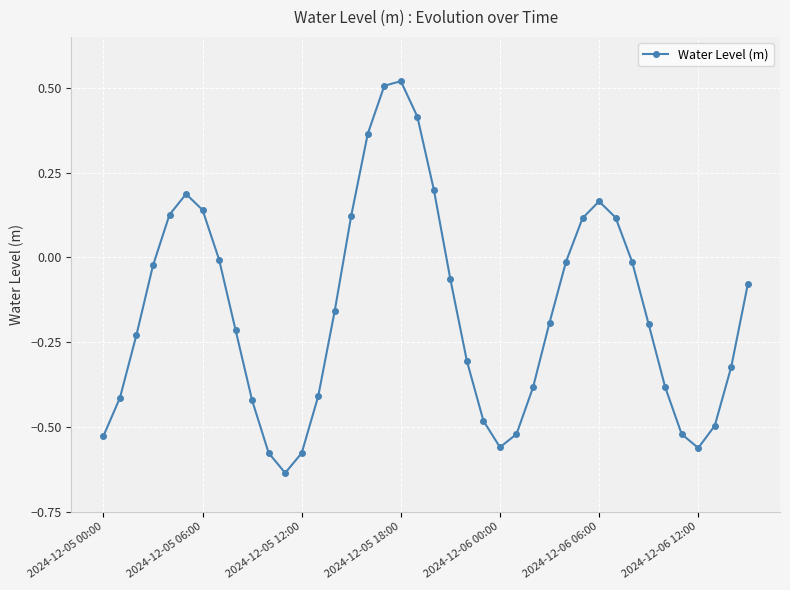

True or false: there are more than 2 points higher than both neighbors.

True